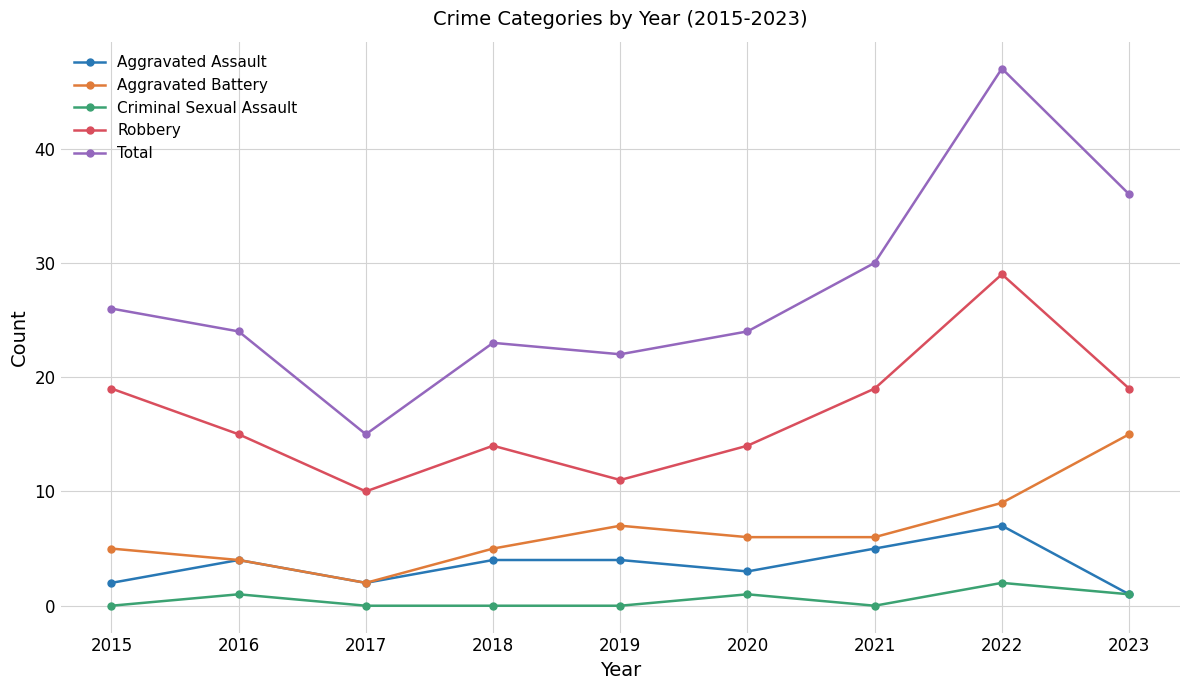

In Total, how many points are lower than both neighbors (excluding endpoints)?

2